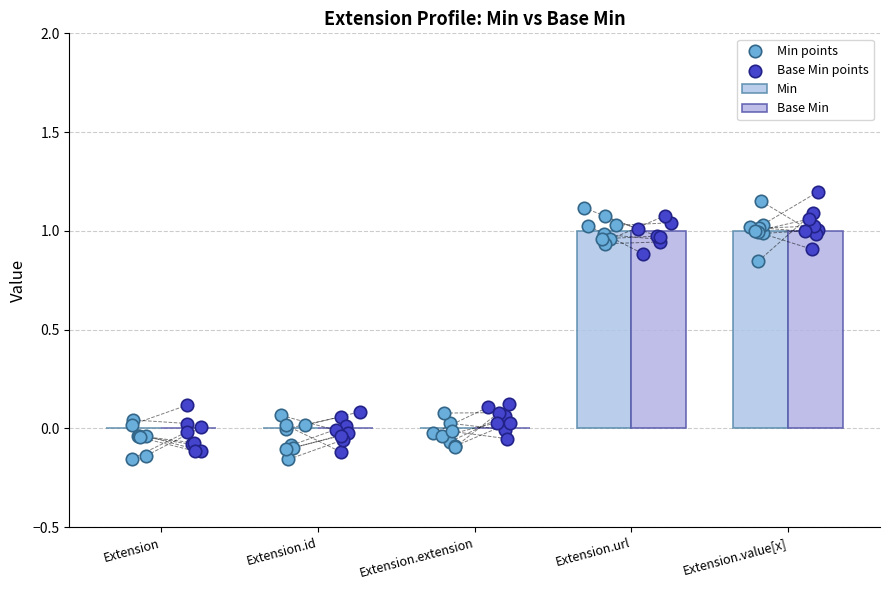

Which series contains the lowest Y value?

Min